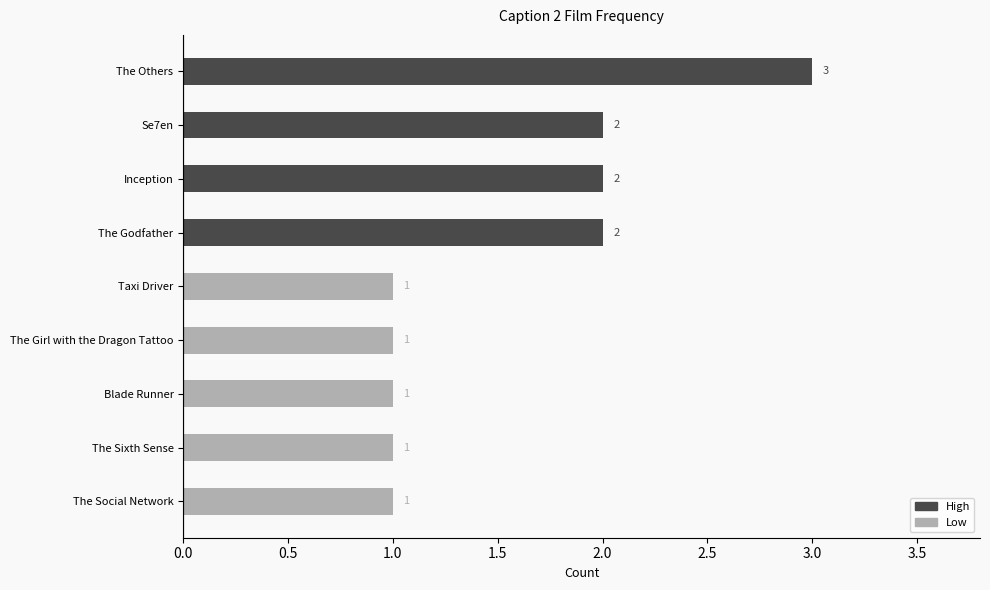

What is the change in value from The Godfather to Blade Runner?

-1